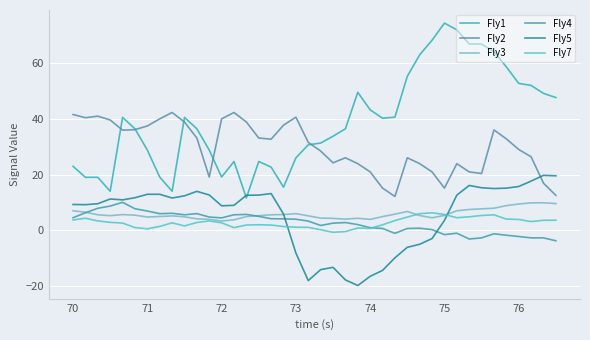

What is the difference between the second highest and second lowest values in the Fly3 series?

6.1